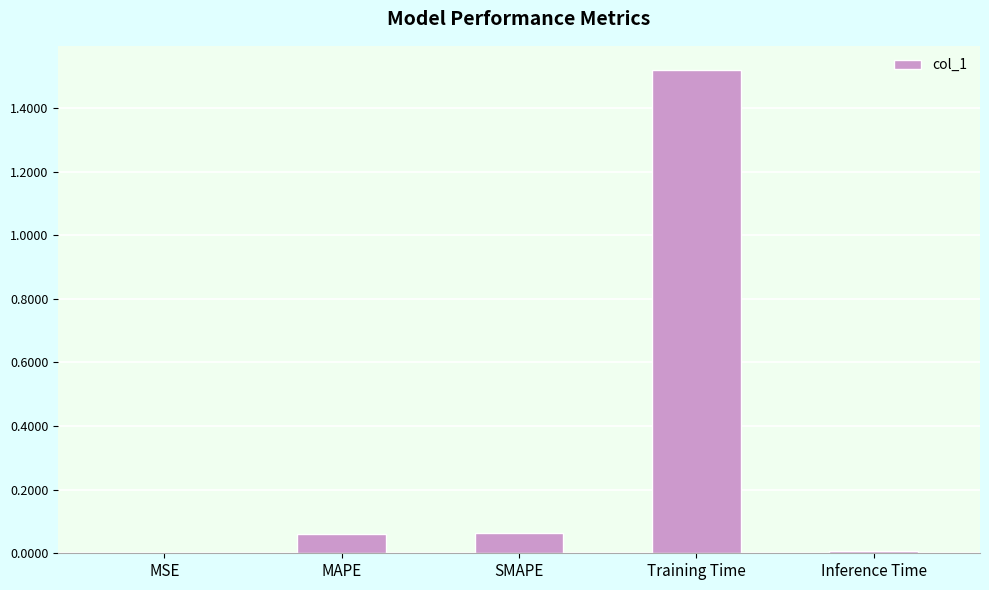

True or false: the data shows 2.7 at Training Time.

False